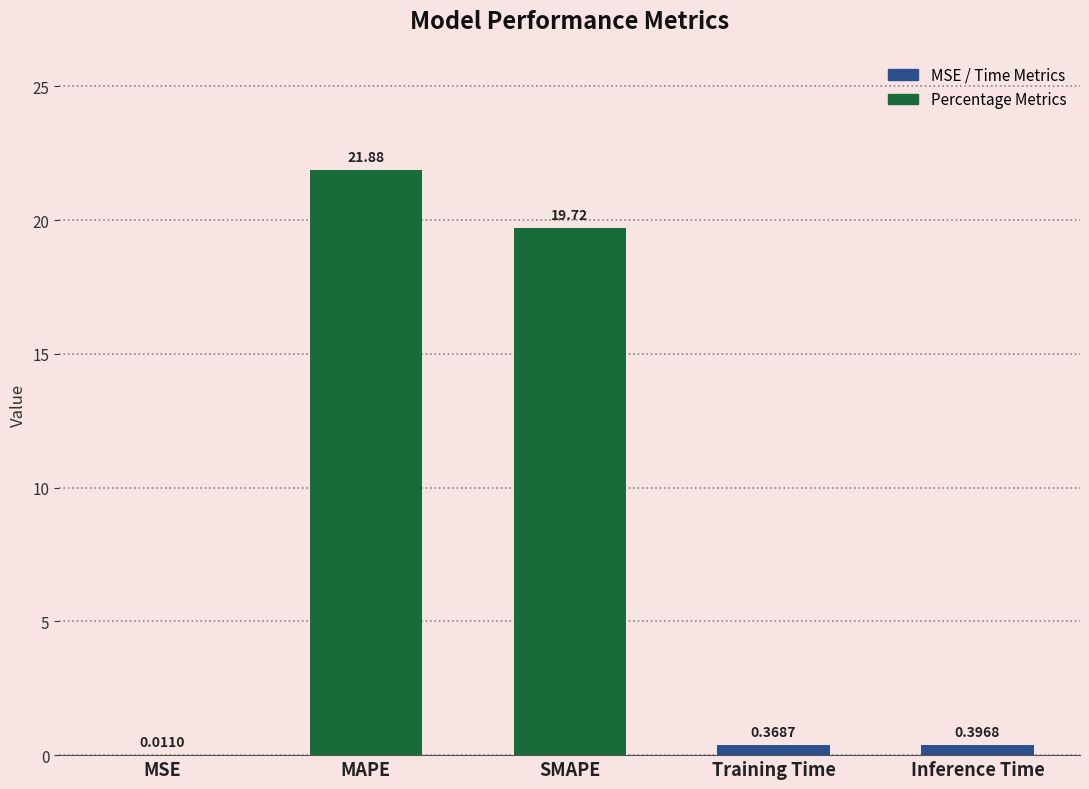

Where is the data nearest to the value 10?

Inference Time